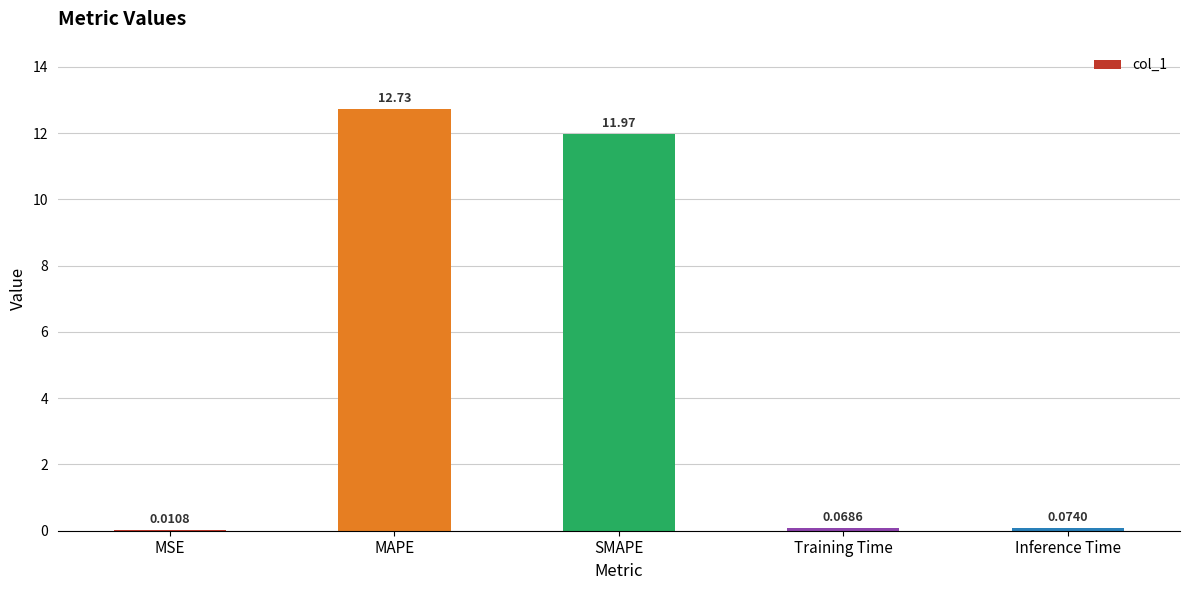

Are the bars grouped side by side (vs. stacked)?

No